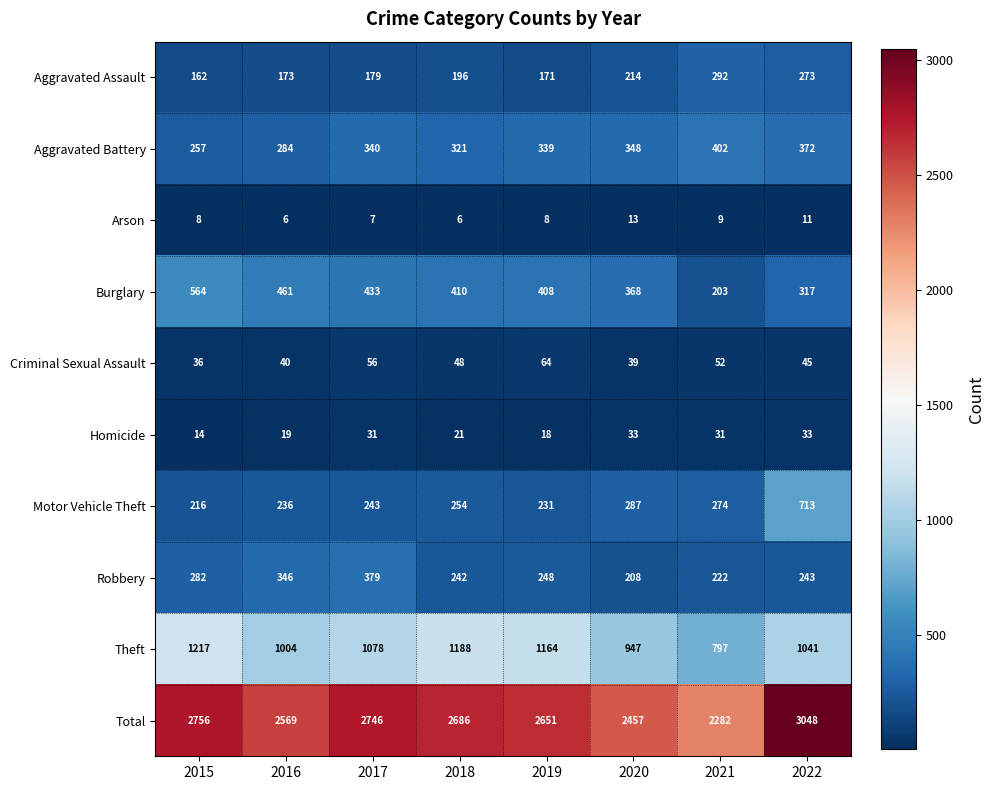

Is the value of Burglary at 2016 greater than the value of Theft at 2015?

No